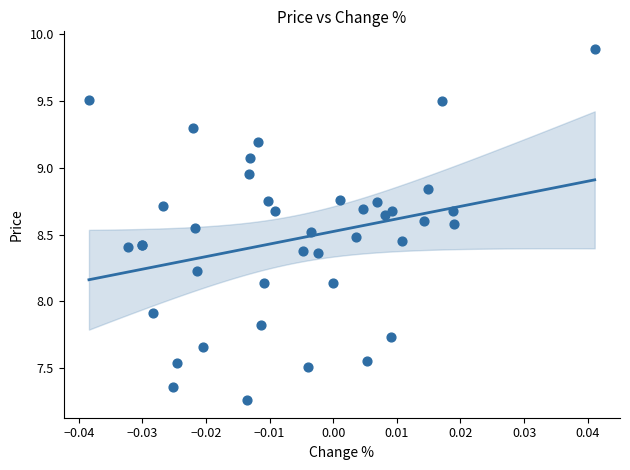

What Y value in the scatter plot is closest to 8?

7.9